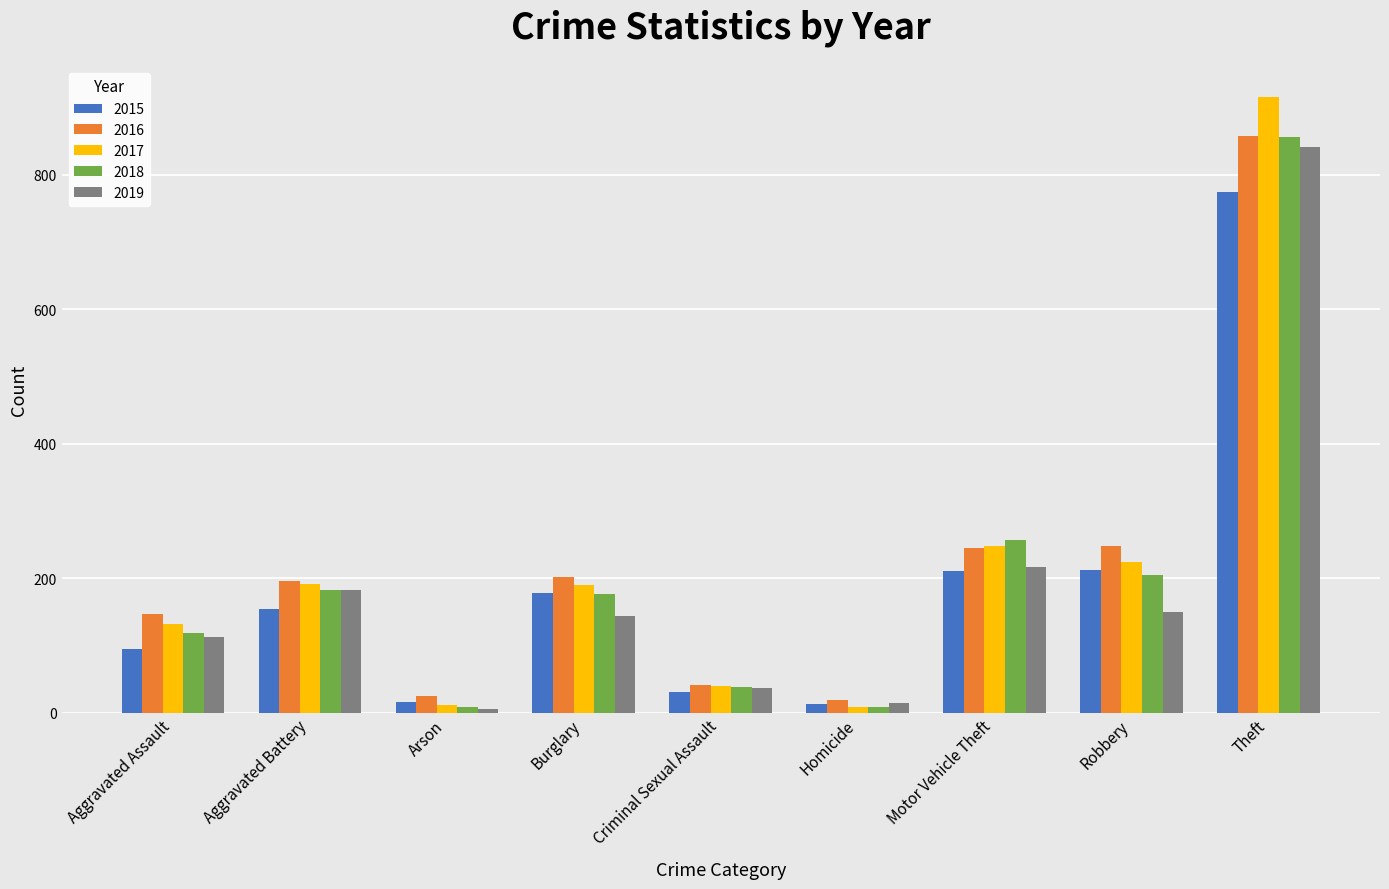

What is the approximate value of 2017 at Aggravated Battery?

191